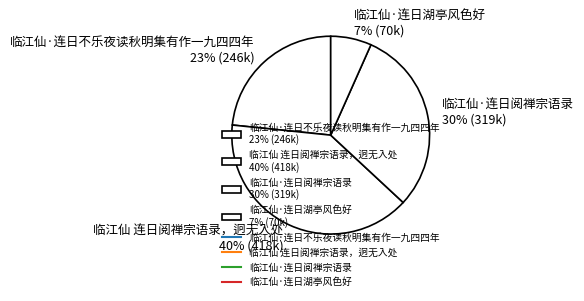

How many segments does this pie chart have?

4